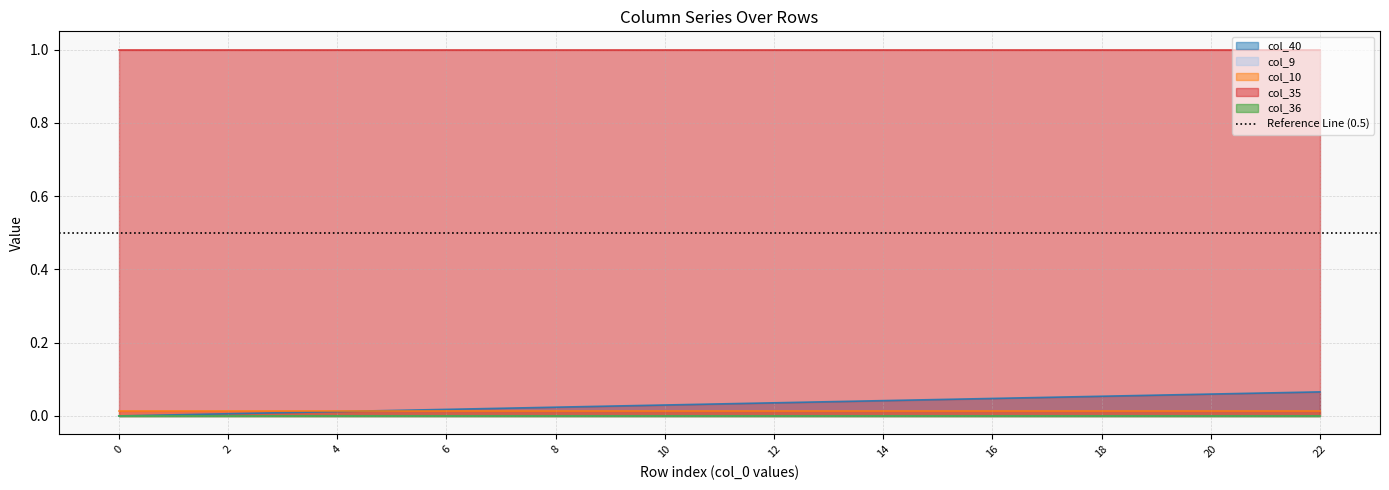

What are all the series names shown in the legend?

col_40, col_9, col_10, col_35, col_36